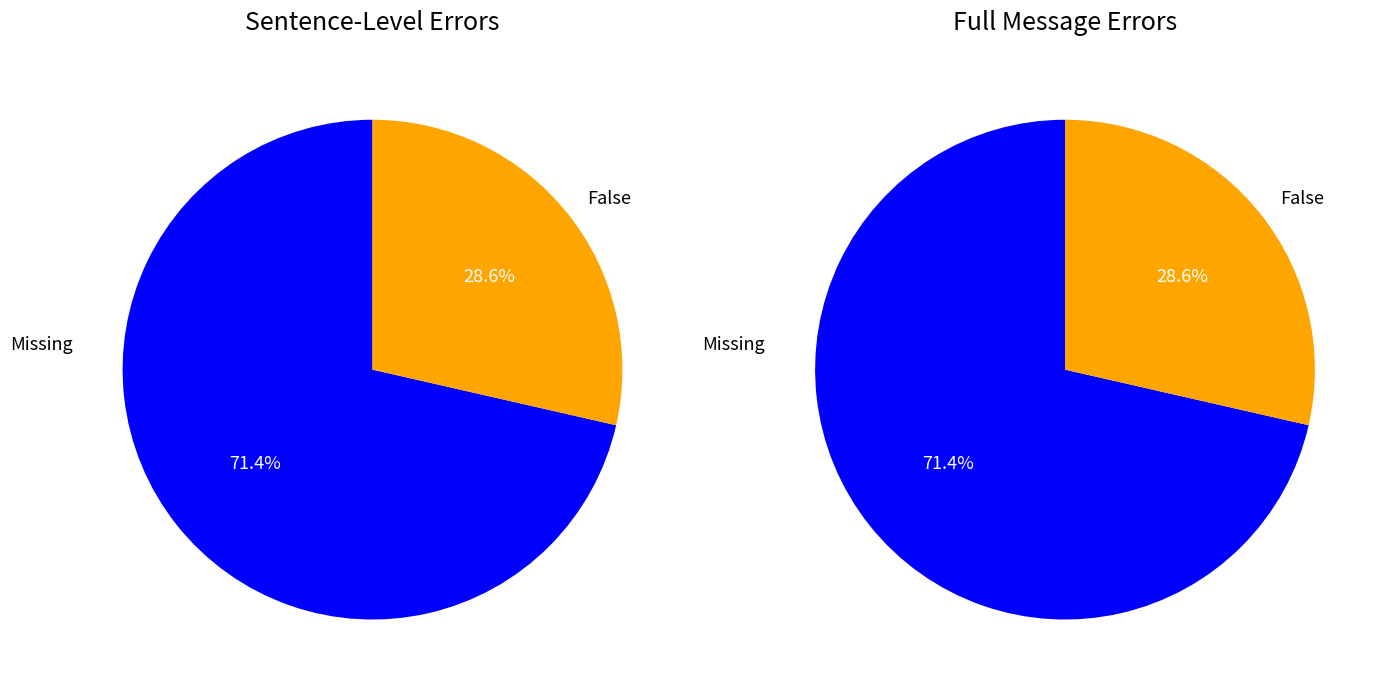

Is there a majority slice in this chart?

Yes